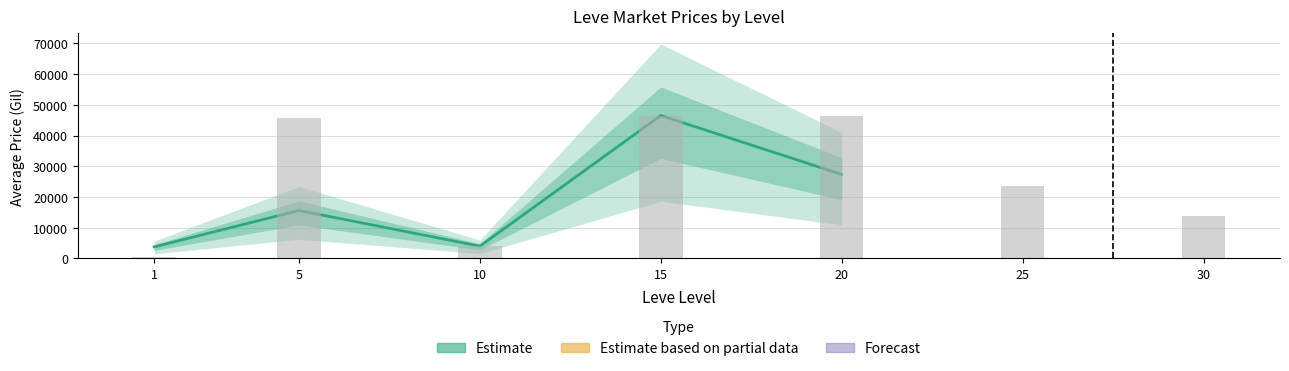

What is the maximum value shown in the chart?

46500